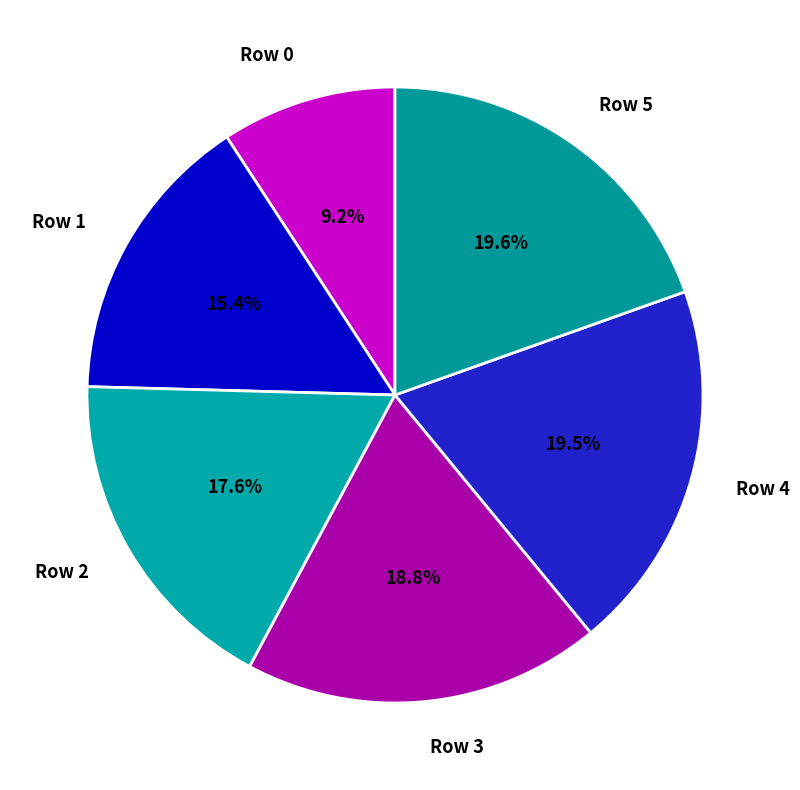

Approximately how many times larger is the value at Row 0 compared to Row 2?

0.5